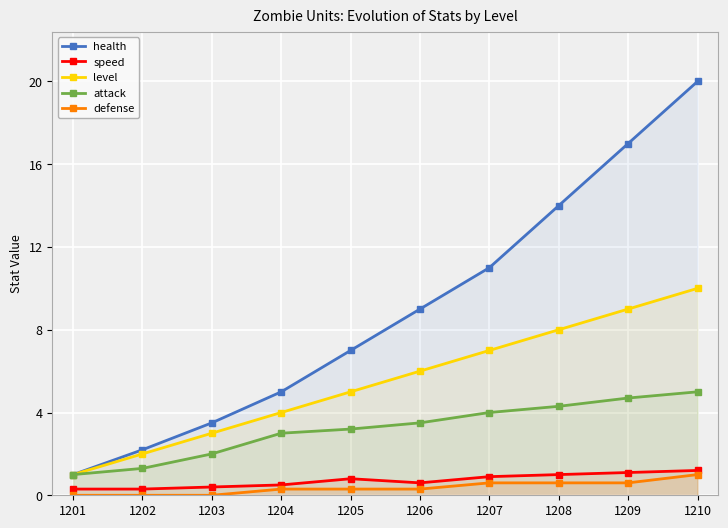

At which category does the chart reach its peak across all series?

1210